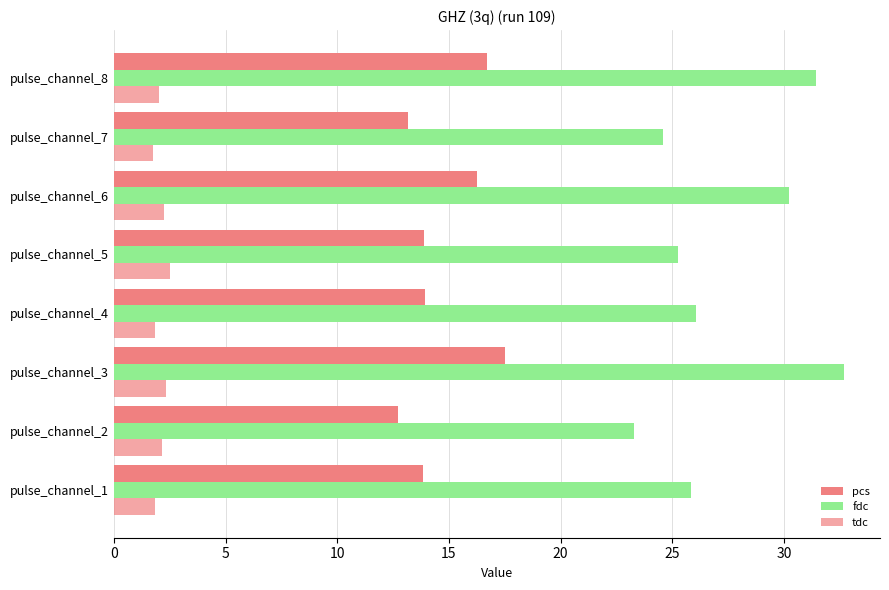

At how many categories does at least one series exceed 10?

8